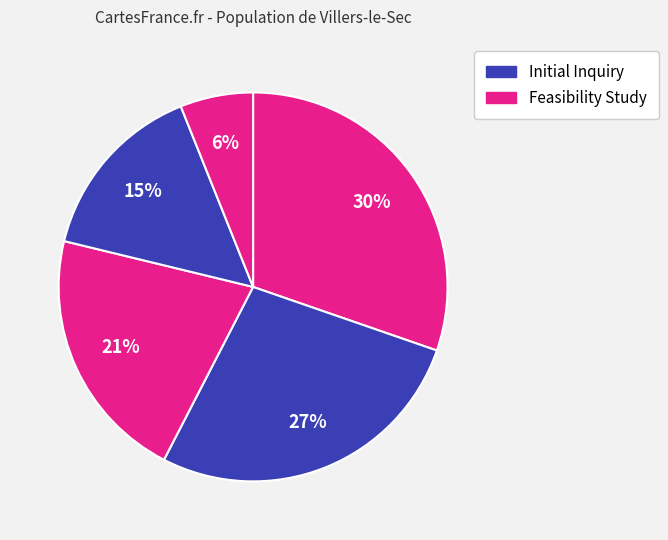

How many segments does this pie chart have?

5